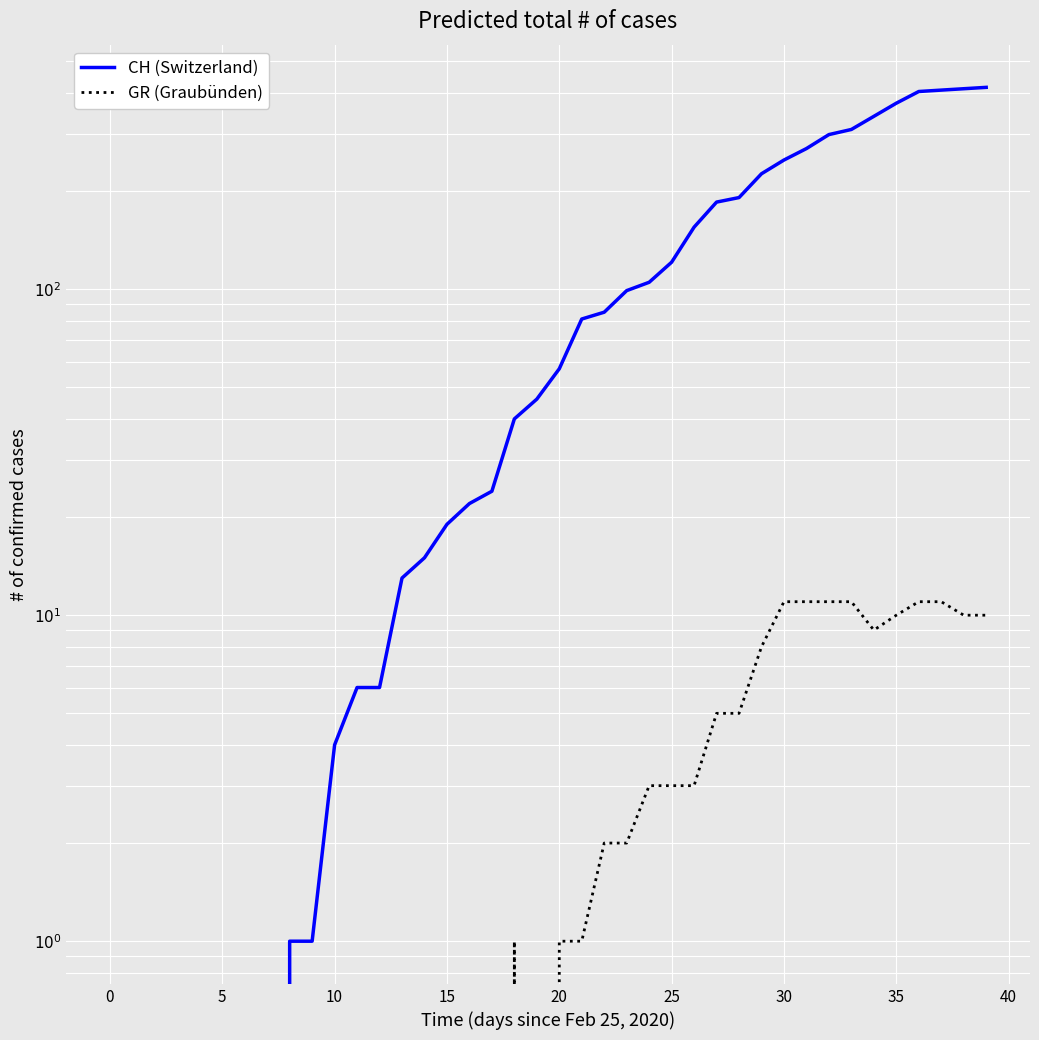

How many data points in CH (Switzerland) are less than 57?

20